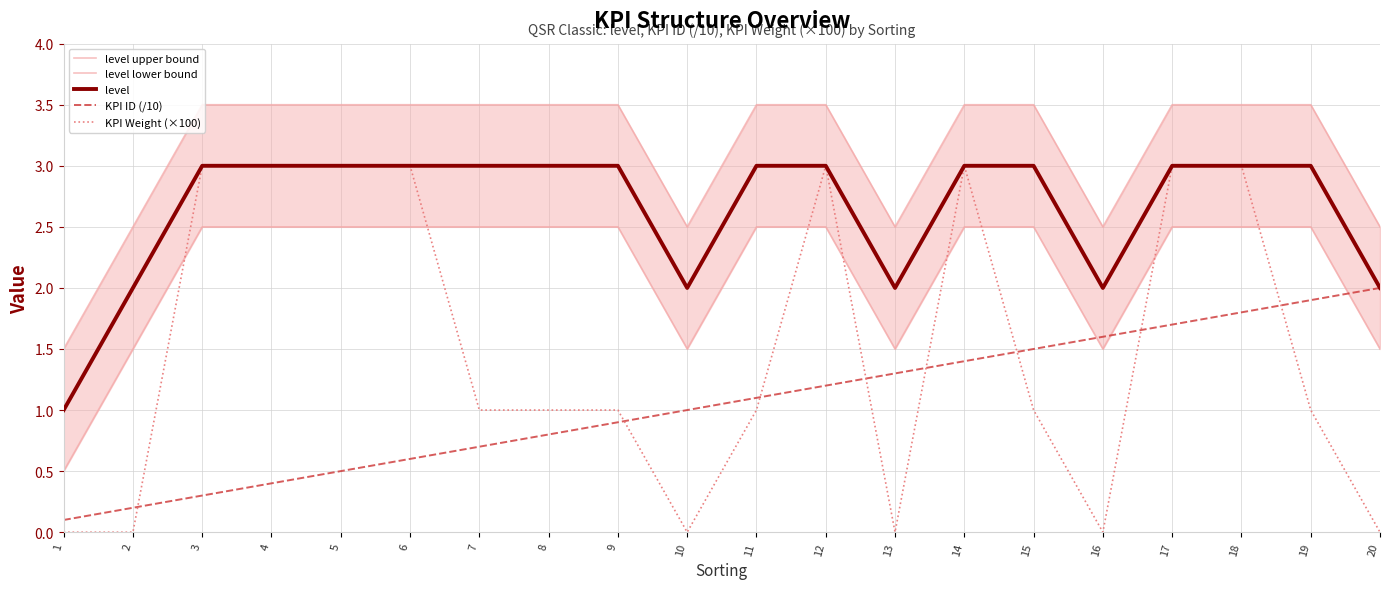

What is the value of the KPI ID (/10) point at the 9th from the left?

0.9